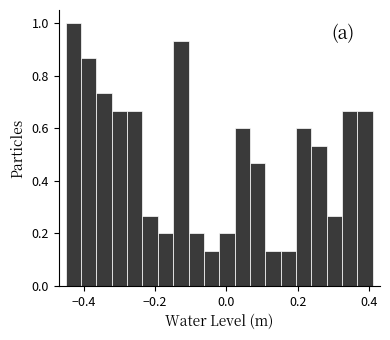

Around what value on the x-axis is the tallest bar? Give the approximate position of its centre, as read against the axis.

-0.42